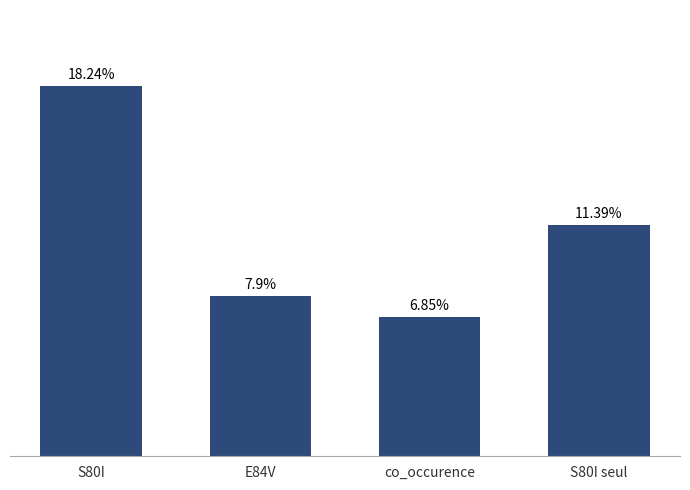

Rank the categories by value from highest to lowest.

S80I, S80I seul, E84V, co_occurence